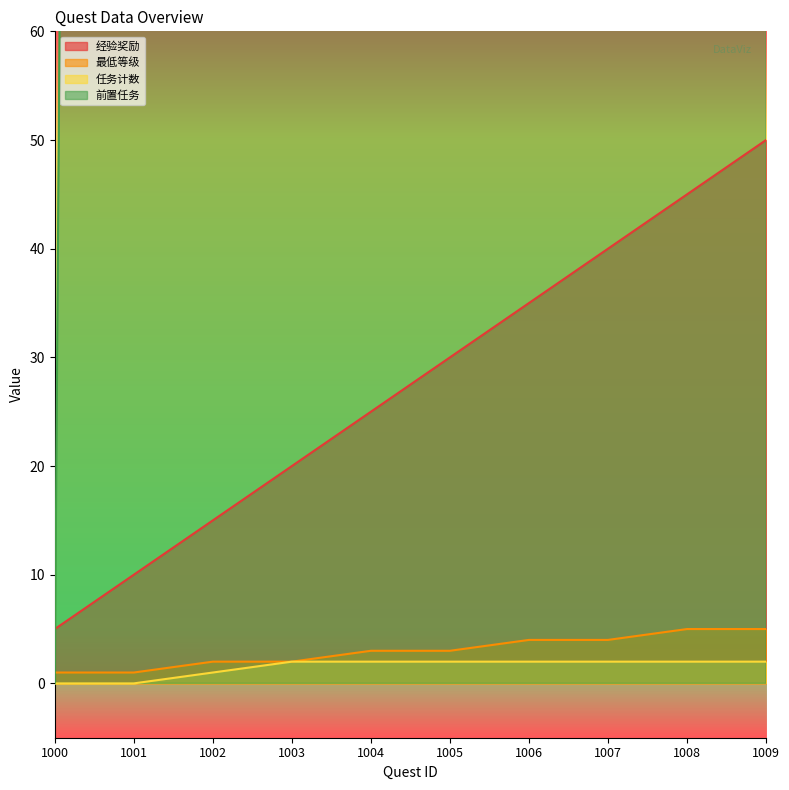

How many lines are shown in the chart?

4